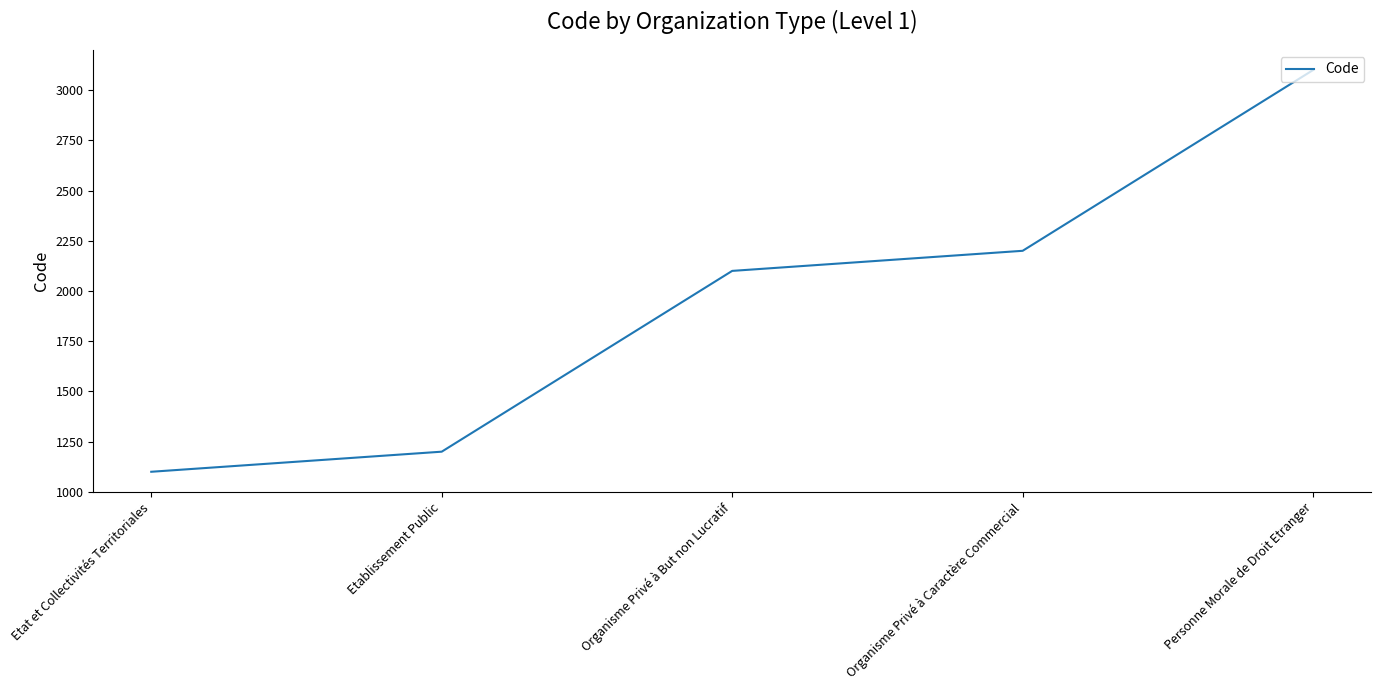

Does the chart have visible grid lines?

No